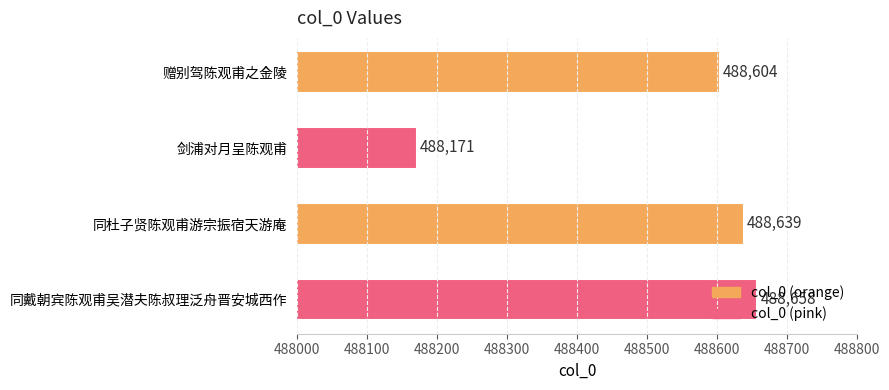

What is the sum of all values?

1954072